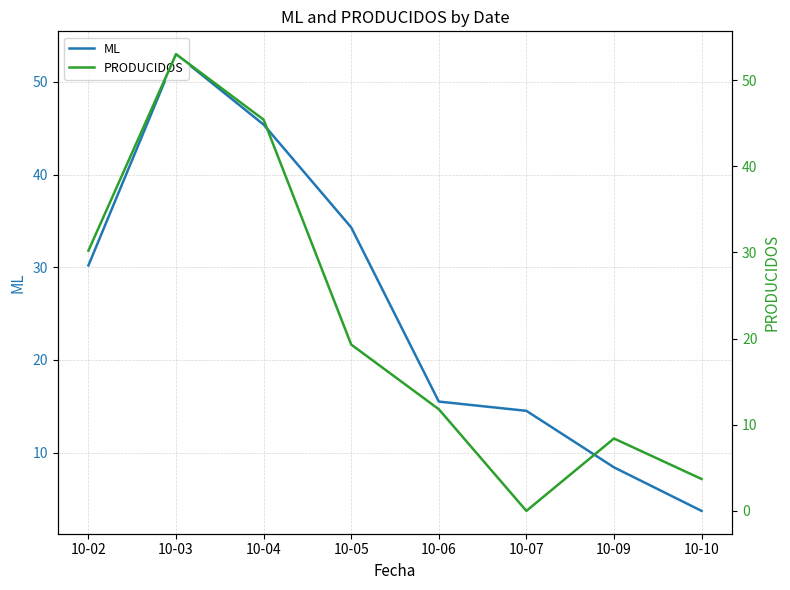

How many categories are shown in the chart?

8